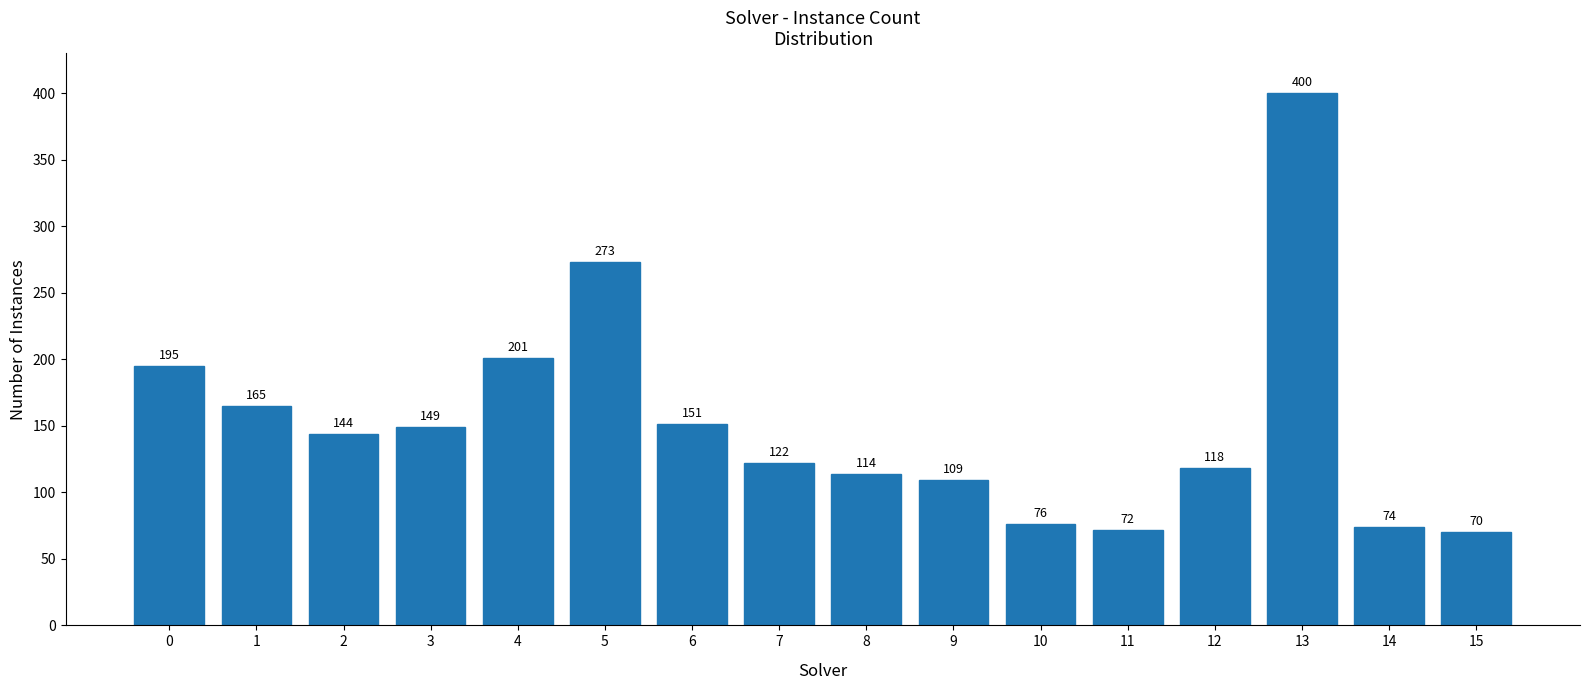

Rank the categories by value from highest to lowest.

13, 5, 4, 0, 1, 6, 3, 2, 7, 12, 8, 9, 10, 14, 11, 15